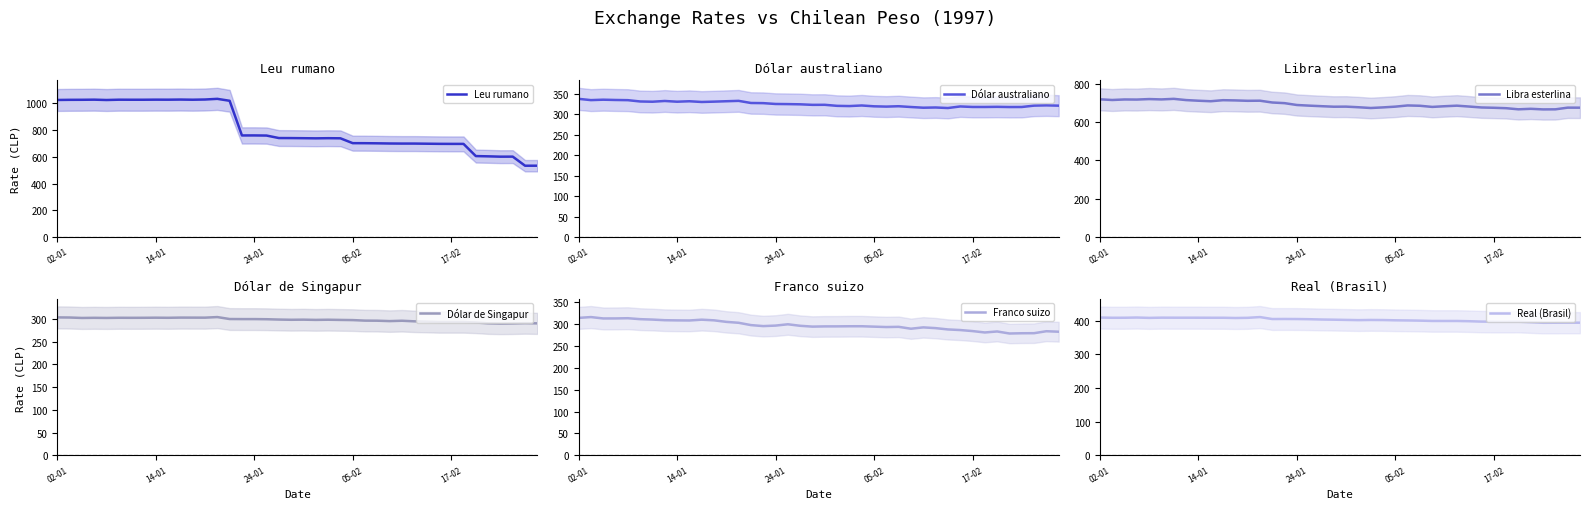

What is the highest value of the Franco suizo series?

316.4